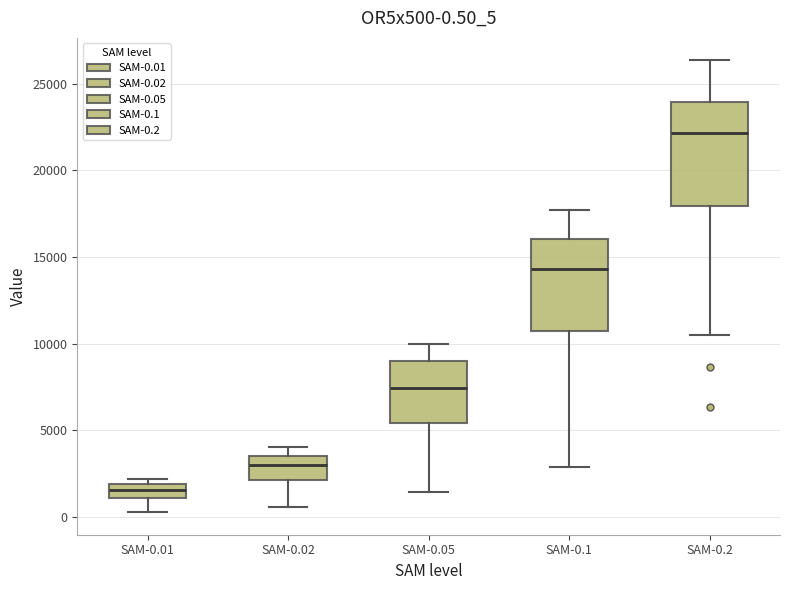

Which box is the tallest, from its lower edge to its upper edge?

SAM-0.2